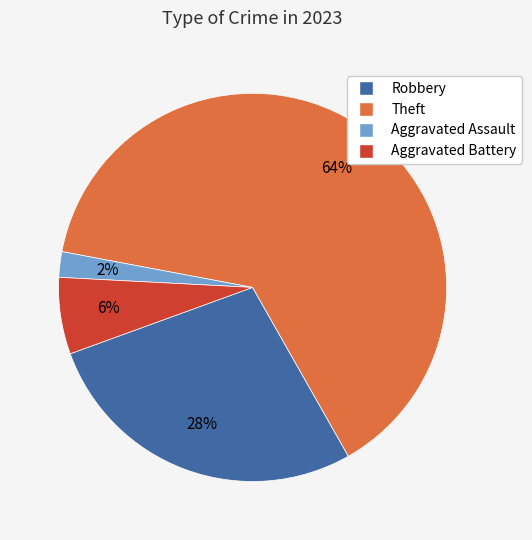

Is there a majority slice in this chart?

Yes